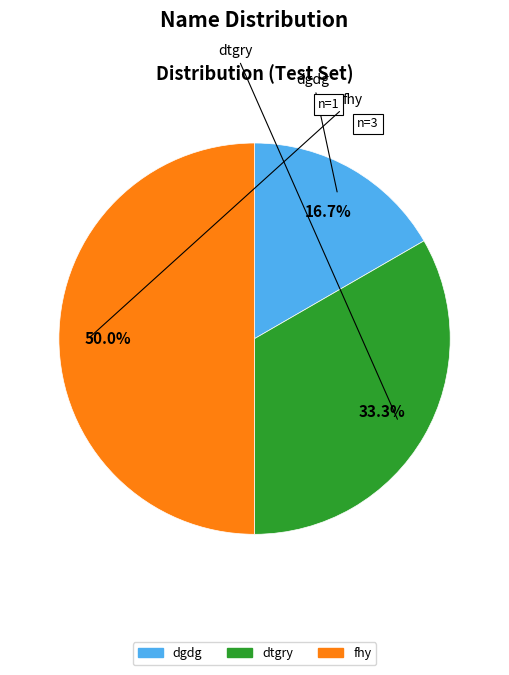

What is the ratio of the value at dtgry to the value at fhy?

0.7